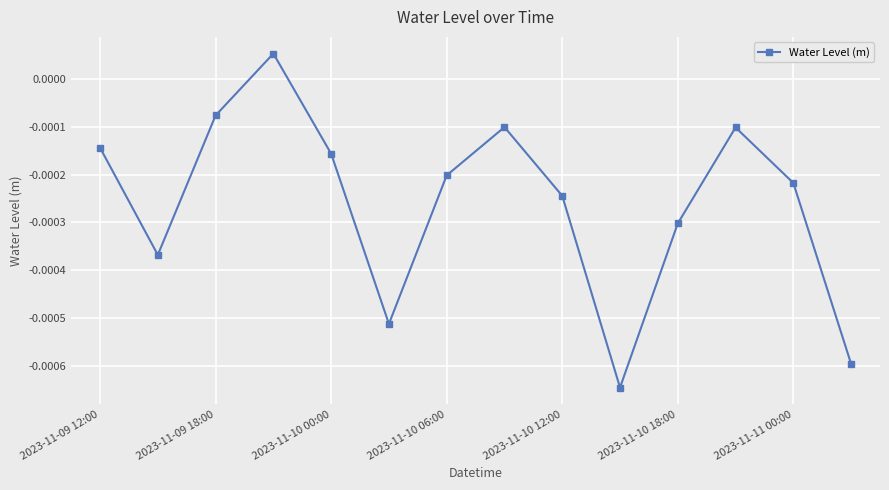

How many interior local peaks (higher than both neighbors) does the data have?

3